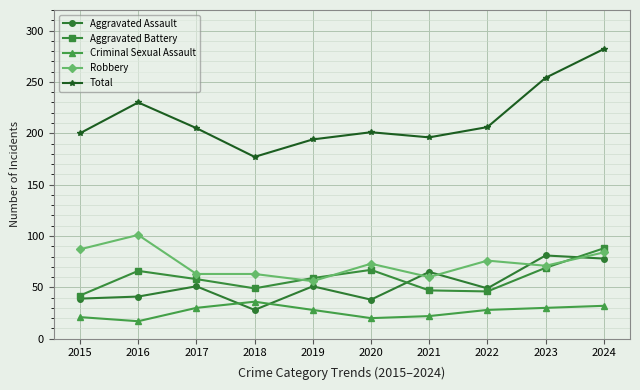

What is the difference between the highest and lowest values at 2018?

149